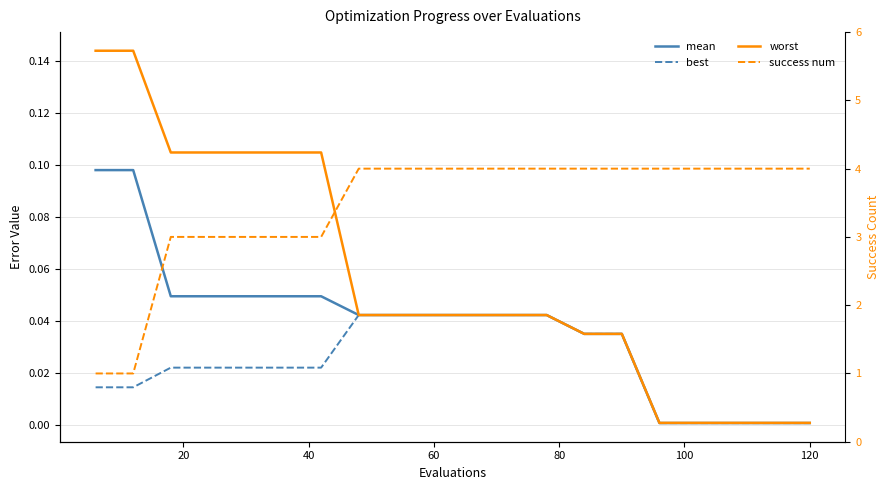

What is the average value of the success num series?

3.5